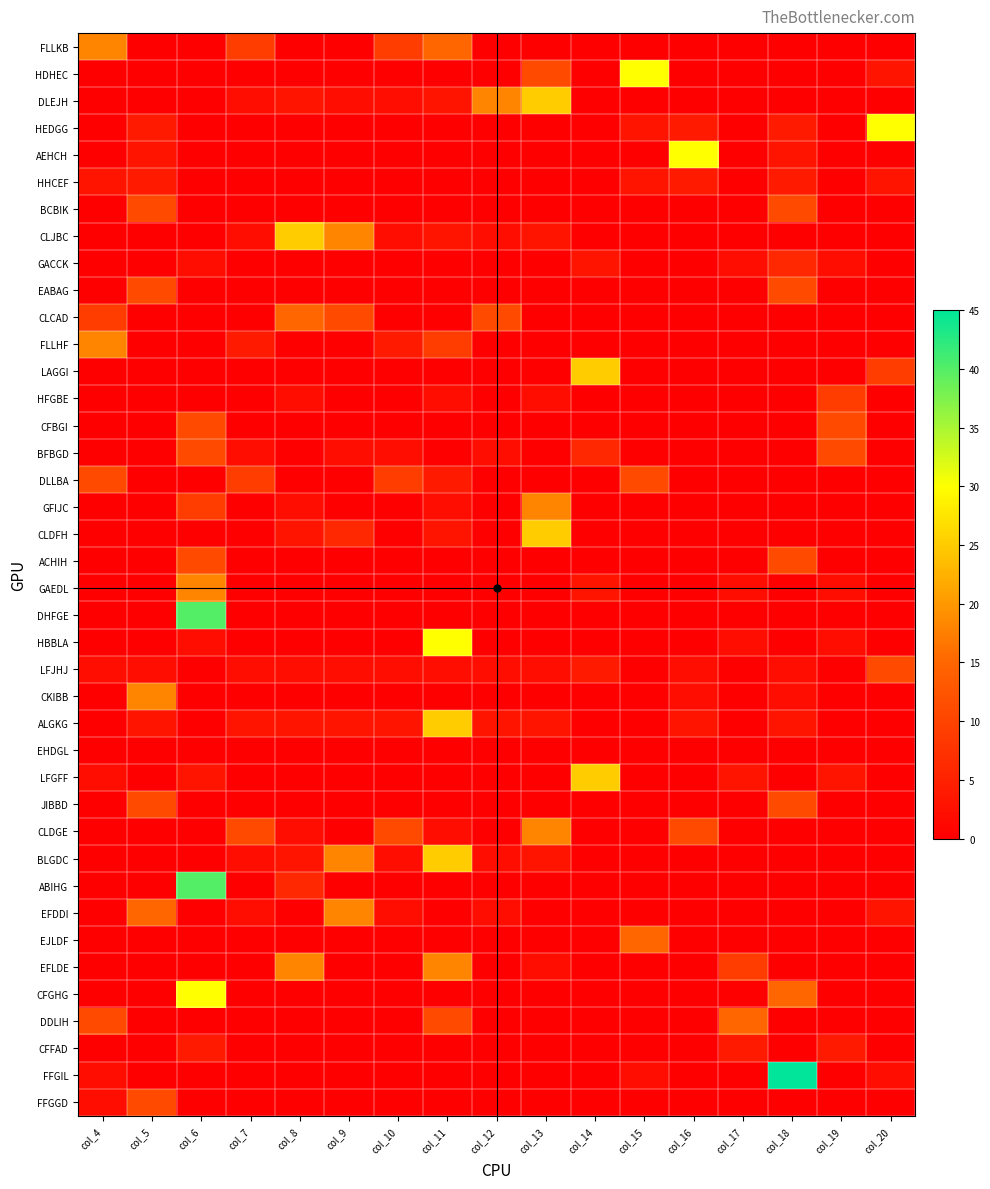

Reading left to right, transcribe all the data shown in this chart.

FLLKB: col_4=18	col_5=0	col_6=0	col_7=9	col_8=0	col_9=0	col_10=9	col_11=15	col_12=0	col_13=0	col_14=0	col_15=0	col_16=0	col_17=0	col_18=0	col_19=0	col_20=0
HDHEC: col_4=0	col_5=0	col_6=0	col_7=0	col_8=0	col_9=0	col_10=0	col_11=0	col_12=0	col_13=11	col_14=0	col_15=30	col_16=0	col_17=0	col_18=0	col_19=0	col_20=3
DLEJH: col_4=0	col_5=0	col_6=0	col_7=2	col_8=3	col_9=2	col_10=2	col_11=3	col_12=18	col_13=25	col_14=0	col_15=0	col_16=0	col_17=0	col_18=0	col_19=0	col_20=0
HEDGG: col_4=0	col_5=4	col_6=0	col_7=0	col_8=0	col_9=0	col_10=0	col_11=0	col_12=0	col_13=0	col_14=0	col_15=3	col_16=4	col_17=0	col_18=4	col_19=0	col_20=30
AEHCH: col_4=0	col_5=3	col_6=0	col_7=0	col_8=0	col_9=0	col_10=0	col_11=0	col_12=0	col_13=0	col_14=0	col_15=0	col_16=30	col_17=0	col_18=3	col_19=0	col_20=0
HHCEF: col_4=3	col_5=4	col_6=0	col_7=0	col_8=0	col_9=0	col_10=0	col_11=0	col_12=0	col_13=0	col_14=0	col_15=3	col_16=4	col_17=0	col_18=4	col_19=0	col_20=3
BCBIK: col_4=0	col_5=11	col_6=0	col_7=0	col_8=0	col_9=0	col_10=0	col_11=0	col_12=0	col_13=0	col_14=0	col_15=0	col_16=0	col_17=0	col_18=11	col_19=0	col_20=0
CLJBC: col_4=0	col_5=0	col_6=0	col_7=2	col_8=25	col_9=18	col_10=2	col_11=3	col_12=2	col_13=3	col_14=0	col_15=0	col_16=0	col_17=0	col_18=0	col_19=0	col_20=0
GACCK: col_4=0	col_5=0	col_6=2	col_7=0	col_8=0	col_9=0	col_10=0	col_11=0	col_12=0	col_13=0	col_14=3	col_15=0	col_16=0	col_17=2	col_18=6	col_19=2	col_20=0
EABAG: col_4=0	col_5=11	col_6=0	col_7=0	col_8=0	col_9=0	col_10=0	col_11=0	col_12=0	col_13=0	col_14=0	col_15=0	col_16=0	col_17=0	col_18=11	col_19=0	col_20=0
CLCAD: col_4=9	col_5=0	col_6=0	col_7=0	col_8=15	col_9=11	col_10=0	col_11=0	col_12=11	col_13=0	col_14=0	col_15=0	col_16=0	col_17=0	col_18=0	col_19=0	col_20=0
FLLHF: col_4=18	col_5=0	col_6=0	col_7=4	col_8=0	col_9=0	col_10=4	col_11=9	col_12=0	col_13=0	col_14=0	col_15=0	col_16=0	col_17=0	col_18=0	col_19=0	col_20=0
LAGGI: col_4=0	col_5=0	col_6=0	col_7=0	col_8=0	col_9=0	col_10=0	col_11=0	col_12=0	col_13=0	col_14=25	col_15=0	col_16=0	col_17=0	col_18=0	col_19=0	col_20=9
HFGBE: col_4=0	col_5=0	col_6=0	col_7=0	col_8=2	col_9=0	col_10=0	col_11=2	col_12=0	col_13=2	col_14=0	col_15=0	col_16=0	col_17=0	col_18=0	col_19=9	col_20=0
CFBGI: col_4=0	col_5=0	col_6=11	col_7=0	col_8=0	col_9=0	col_10=0	col_11=0	col_12=0	col_13=0	col_14=0	col_15=0	col_16=0	col_17=0	col_18=0	col_19=11	col_20=0
BFBGD: col_4=0	col_5=0	col_6=11	col_7=2	col_8=0	col_9=2	col_10=2	col_11=0	col_12=2	col_13=0	col_14=6	col_15=0	col_16=0	col_17=0	col_18=0	col_19=11	col_20=0
DLLBA: col_4=11	col_5=0	col_6=0	col_7=9	col_8=0	col_9=0	col_10=9	col_11=4	col_12=0	col_13=0	col_14=0	col_15=11	col_16=0	col_17=0	col_18=0	col_19=0	col_20=0
GFIJC: col_4=0	col_5=0	col_6=9	col_7=0	col_8=2	col_9=0	col_10=0	col_11=2	col_12=0	col_13=18	col_14=0	col_15=0	col_16=0	col_17=0	col_18=0	col_19=0	col_20=0
CLDFH: col_4=0	col_5=0	col_6=0	col_7=0	col_8=3	col_9=6	col_10=0	col_11=3	col_12=0	col_13=25	col_14=0	col_15=0	col_16=0	col_17=0	col_18=0	col_19=0	col_20=0
ACHIH: col_4=0	col_5=0	col_6=11	col_7=0	col_8=0	col_9=0	col_10=0	col_11=0	col_12=0	col_13=0	col_14=0	col_15=0	col_16=0	col_17=0	col_18=11	col_19=0	col_20=0
GAEDL: col_4=0	col_5=0	col_6=18	col_7=0	col_8=0	col_9=0	col_10=0	col_11=0	col_12=0	col_13=0	col_14=3	col_15=0	col_16=0	col_17=2	col_18=0	col_19=2	col_20=0
DHFGE: col_4=0	col_5=0	col_6=40	col_7=0	col_8=0	col_9=0	col_10=0	col_11=0	col_12=0	col_13=0	col_14=0	col_15=0	col_16=0	col_17=0	col_18=0	col_19=0	col_20=0
HBBLA: col_4=0	col_5=0	col_6=2	col_7=0	col_8=0	col_9=0	col_10=0	col_11=30	col_12=0	col_13=0	col_14=0	col_15=0	col_16=0	col_17=2	col_18=0	col_19=2	col_20=0
LFJHJ: col_4=2	col_5=2	col_6=0	col_7=2	col_8=2	col_9=2	col_10=2	col_11=2	col_12=2	col_13=2	col_14=4	col_15=0	col_16=2	col_17=0	col_18=2	col_19=0	col_20=11
CKIBB: col_4=0	col_5=18	col_6=0	col_7=0	col_8=0	col_9=0	col_10=0	col_11=0	col_12=0	col_13=0	col_14=0	col_15=0	col_16=2	col_17=0	col_18=2	col_19=0	col_20=0
ALGKG: col_4=0	col_5=3	col_6=0	col_7=3	col_8=3	col_9=3	col_10=3	col_11=25	col_12=3	col_13=3	col_14=0	col_15=0	col_16=3	col_17=0	col_18=3	col_19=0	col_20=0
EHDGL: col_4=0	col_5=0	col_6=0	col_7=0	col_8=0	col_9=0	col_10=0	col_11=0	col_12=0	col_13=0	col_14=0	col_15=0	col_16=0	col_17=0	col_18=0	col_19=0	col_20=0
LFGFF: col_4=2	col_5=0	col_6=3	col_7=0	col_8=0	col_9=0	col_10=0	col_11=0	col_12=0	col_13=0	col_14=25	col_15=0	col_16=0	col_17=3	col_18=0	col_19=3	col_20=0
JIBBD: col_4=0	col_5=11	col_6=0	col_7=0	col_8=0	col_9=0	col_10=0	col_11=0	col_12=0	col_13=0	col_14=0	col_15=0	col_16=0	col_17=0	col_18=11	col_19=0	col_20=0
CLDGE: col_4=0	col_5=0	col_6=0	col_7=11	col_8=2	col_9=0	col_10=11	col_11=2	col_12=0	col_13=18	col_14=0	col_15=0	col_16=11	col_17=0	col_18=0	col_19=0	col_20=0
BLGDC: col_4=0	col_5=0	col_6=0	col_7=2	col_8=3	col_9=18	col_10=2	col_11=25	col_12=2	col_13=3	col_14=0	col_15=0	col_16=0	col_17=0	col_18=0	col_19=0	col_20=0
ABIHG: col_4=0	col_5=0	col_6=40	col_7=0	col_8=6	col_9=0	col_10=0	col_11=0	col_12=0	col_13=0	col_14=0	col_15=0	col_16=0	col_17=0	col_18=0	col_19=0	col_20=0
EFDDI: col_4=0	col_5=15	col_6=0	col_7=2	col_8=0	col_9=18	col_10=2	col_11=0	col_12=2	col_13=0	col_14=0	col_15=0	col_16=0	col_17=0	col_18=0	col_19=0	col_20=3
EJLDF: col_4=0	col_5=0	col_6=0	col_7=0	col_8=0	col_9=0	col_10=0	col_11=0	col_12=0	col_13=0	col_14=0	col_15=15	col_16=0	col_17=0	col_18=0	col_19=0	col_20=0
EFLDE: col_4=0	col_5=0	col_6=0	col_7=0	col_8=18	col_9=0	col_10=0	col_11=18	col_12=0	col_13=2	col_14=0	col_15=0	col_16=0	col_17=9	col_18=0	col_19=0	col_20=0
CFGHG: col_4=0	col_5=0	col_6=30	col_7=0	col_8=0	col_9=0	col_10=0	col_11=0	col_12=0	col_13=0	col_14=0	col_15=0	col_16=0	col_17=0	col_18=15	col_19=0	col_20=0
DDLIH: col_4=11	col_5=0	col_6=0	col_7=0	col_8=0	col_9=0	col_10=0	col_11=11	col_12=0	col_13=0	col_14=0	col_15=0	col_16=0	col_17=15	col_18=0	col_19=0	col_20=0
CFFAD: col_4=0	col_5=0	col_6=4	col_7=0	col_8=0	col_9=0	col_10=0	col_11=0	col_12=0	col_13=0	col_14=0	col_15=0	col_16=0	col_17=4	col_18=0	col_19=4	col_20=0
FFGIL: col_4=2	col_5=0	col_6=0	col_7=0	col_8=0	col_9=0	col_10=0	col_11=0	col_12=0	col_13=0	col_14=0	col_15=2	col_16=0	col_17=0	col_18=45	col_19=0	col_20=2
FFGGD: col_4=2	col_5=11	col_6=0	col_7=0	col_8=0	col_9=0	col_10=0	col_11=0	col_12=0	col_13=0	col_14=0	col_15=0	col_16=0	col_17=0	col_18=0	col_19=0	col_20=0